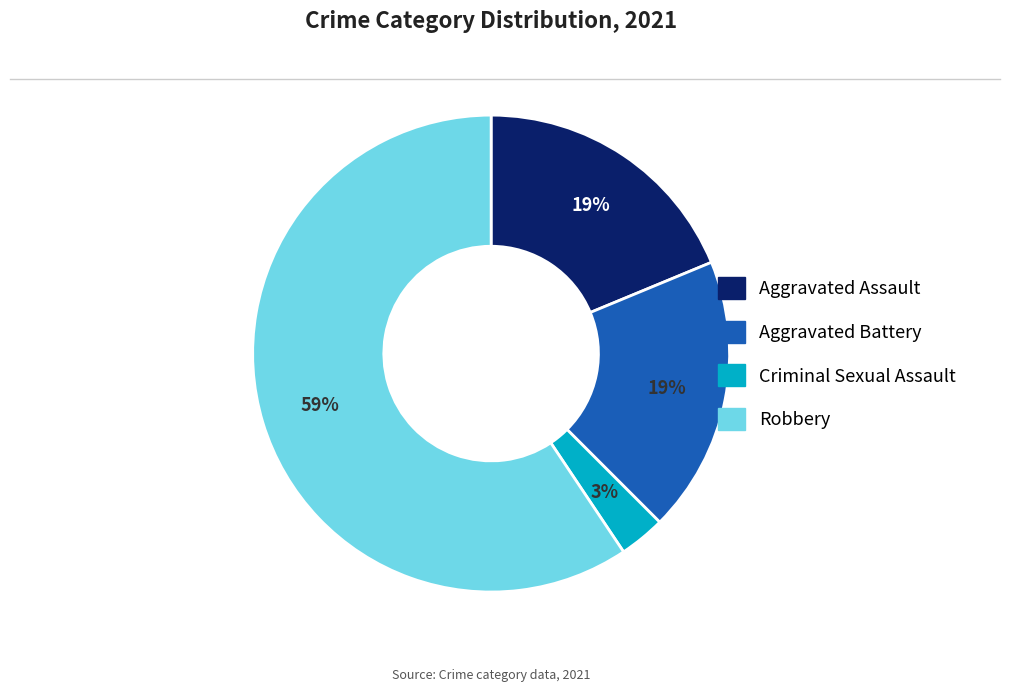

To the nearest percent, what is the average slice percentage?

25%